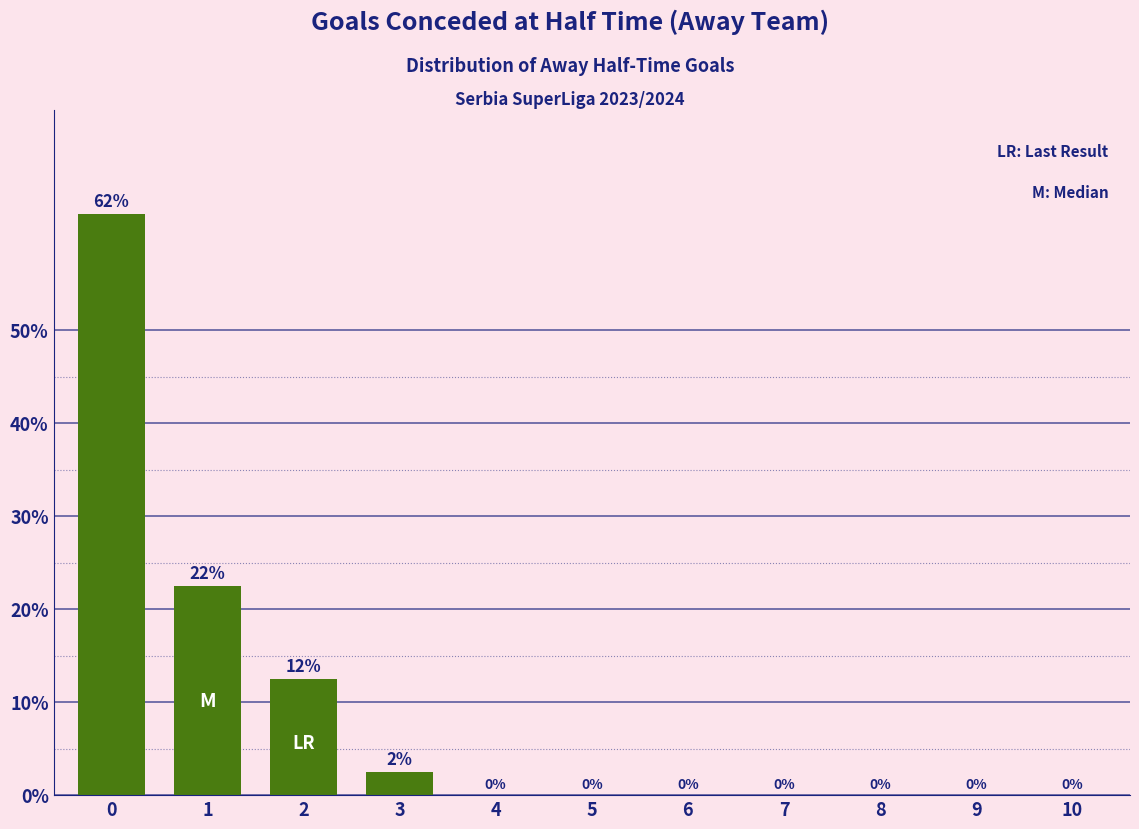

What is the maximum value shown in the chart?

62.5